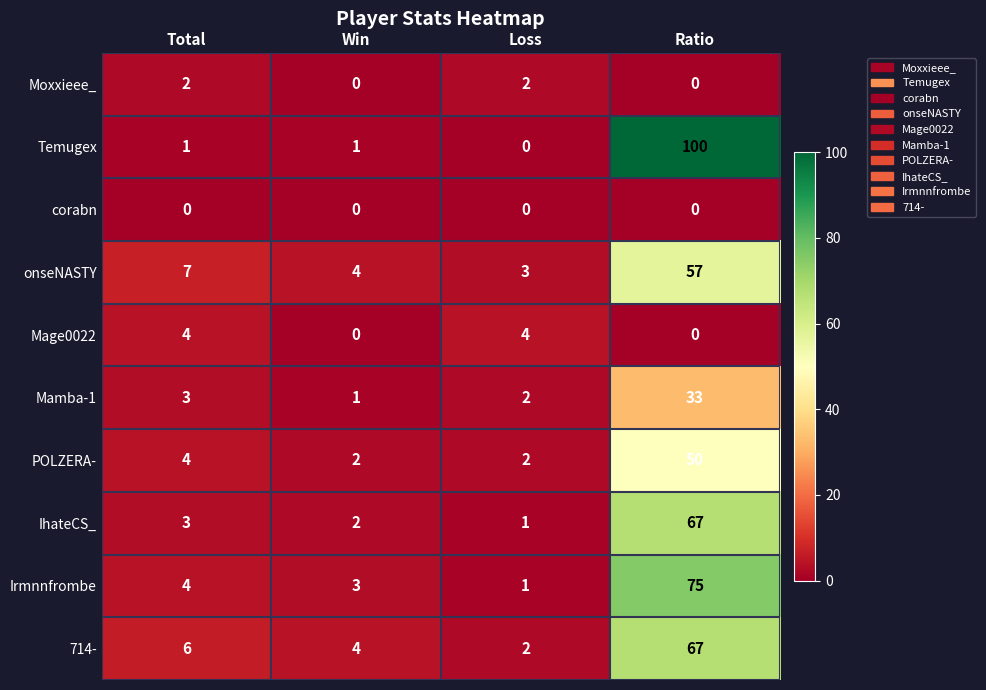

What is the spread (max minus min) of values at Win?

4